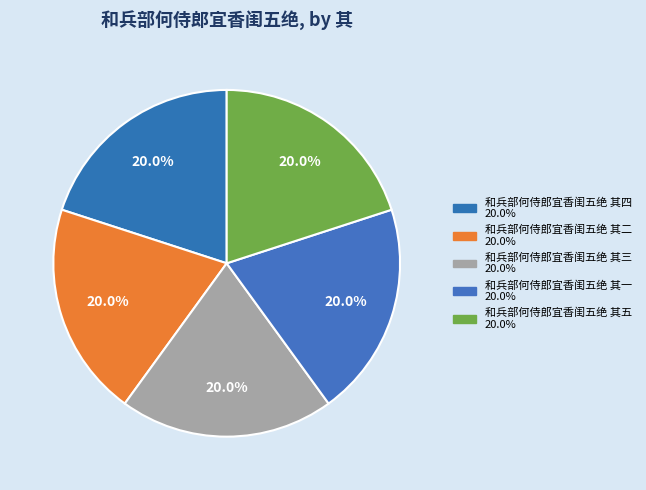

The 和兵部何侍郎宜香闺五绝 其一 slice represents 20% of the pie. True or false?

True